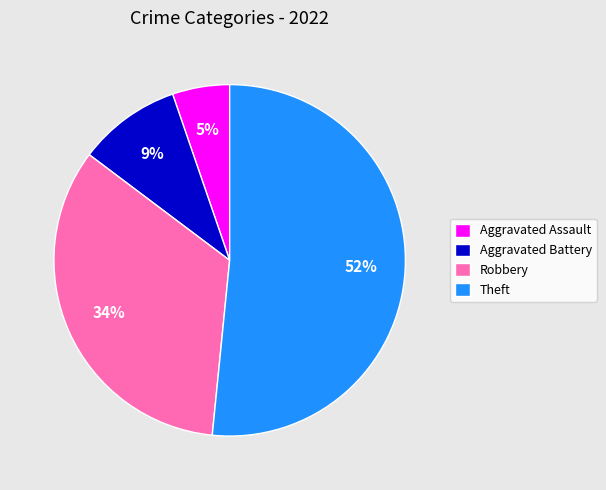

What percentage is the Aggravated Assault slice, to the nearest percent?

5%